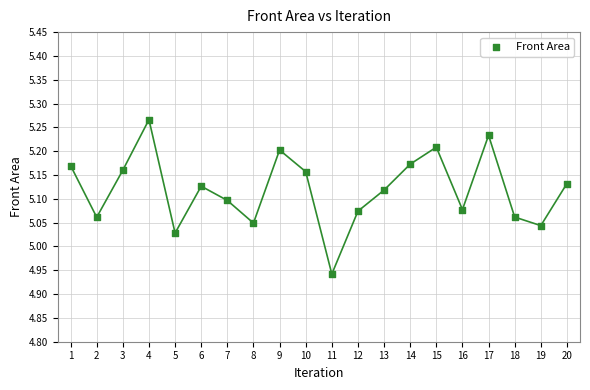

What is the range of Y values (max minus min)?

0.3